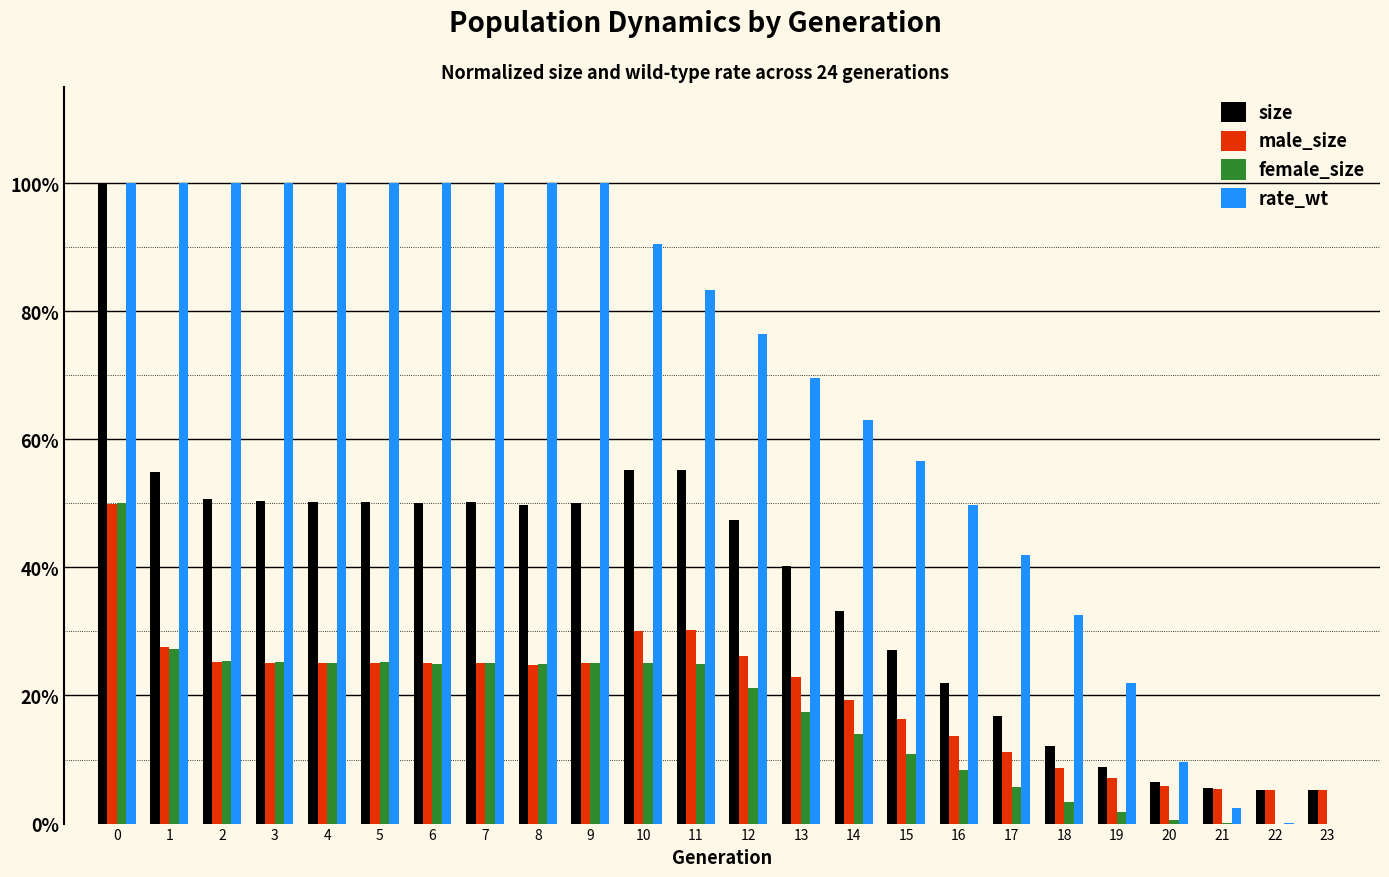

What is the average value of the rate_wt series?

0.7